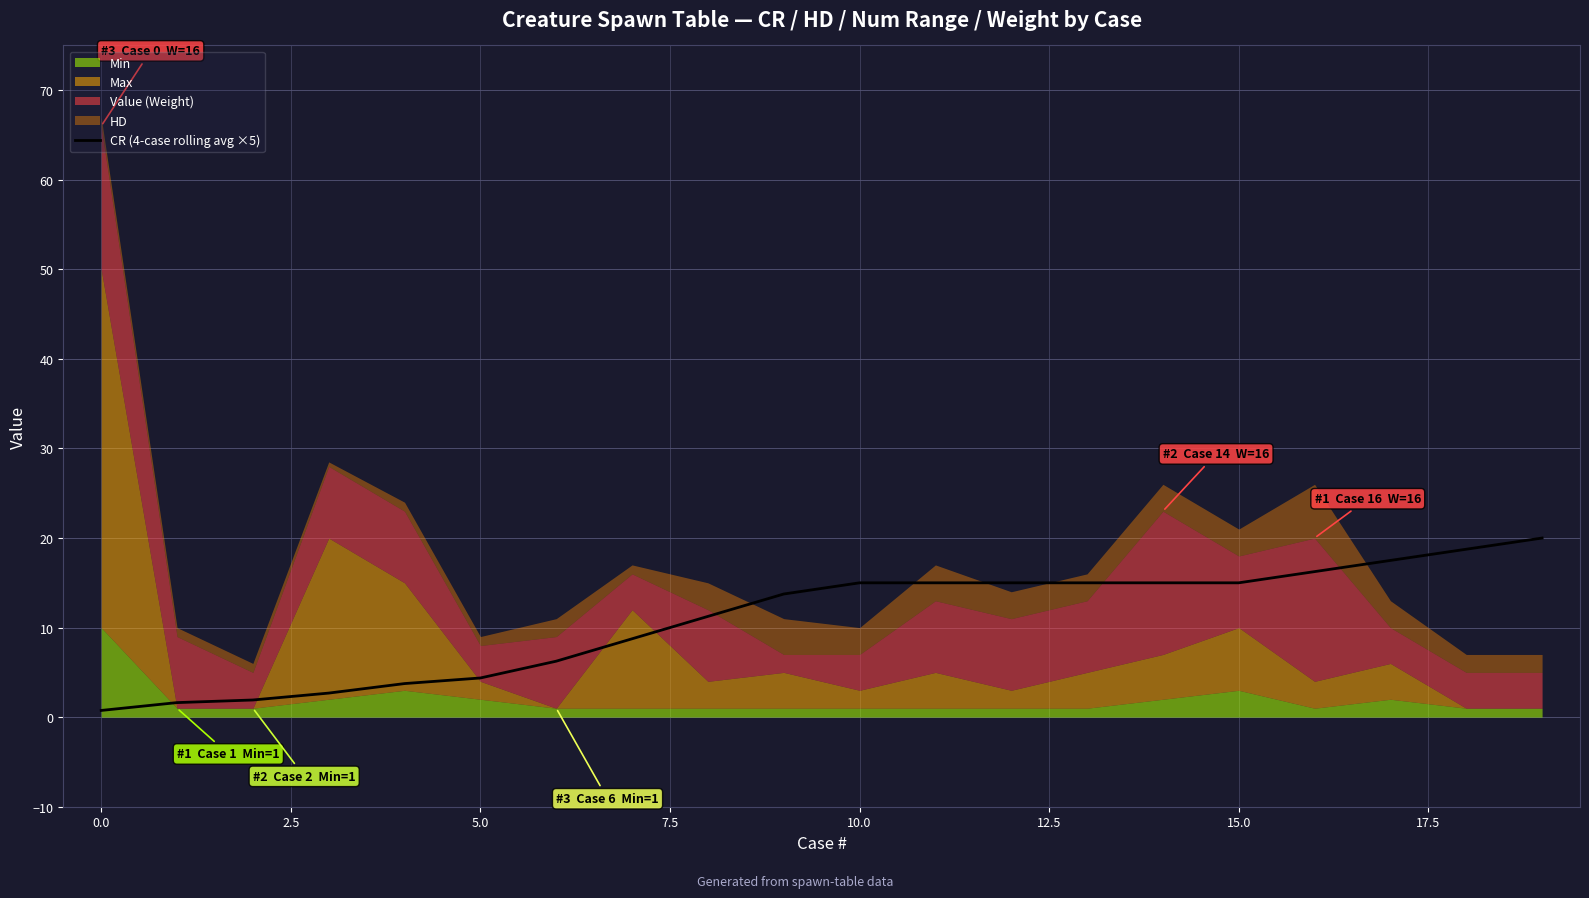

The chart shows a value of 20.0 at 19. True or false?

True